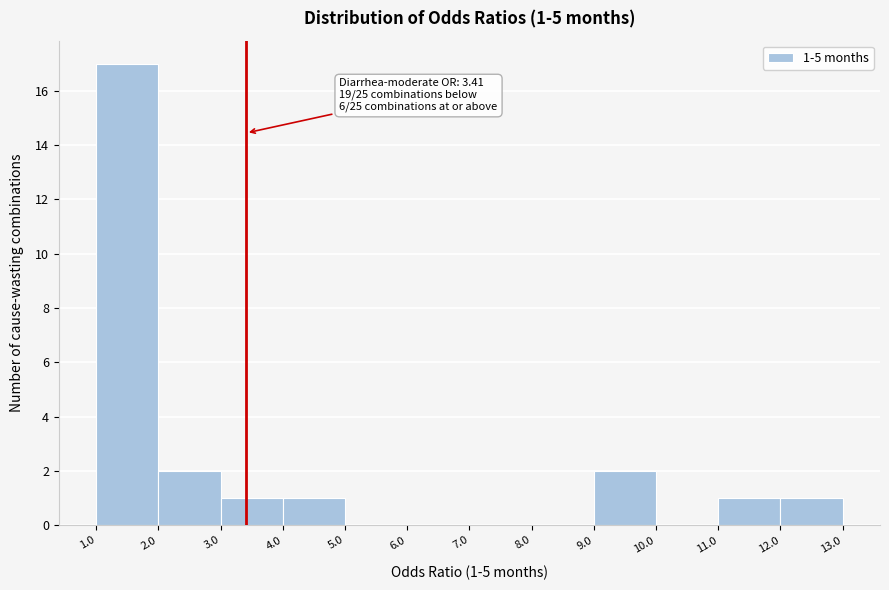

Which range on the x-axis has the tallest bar?

1.0 to 2.0